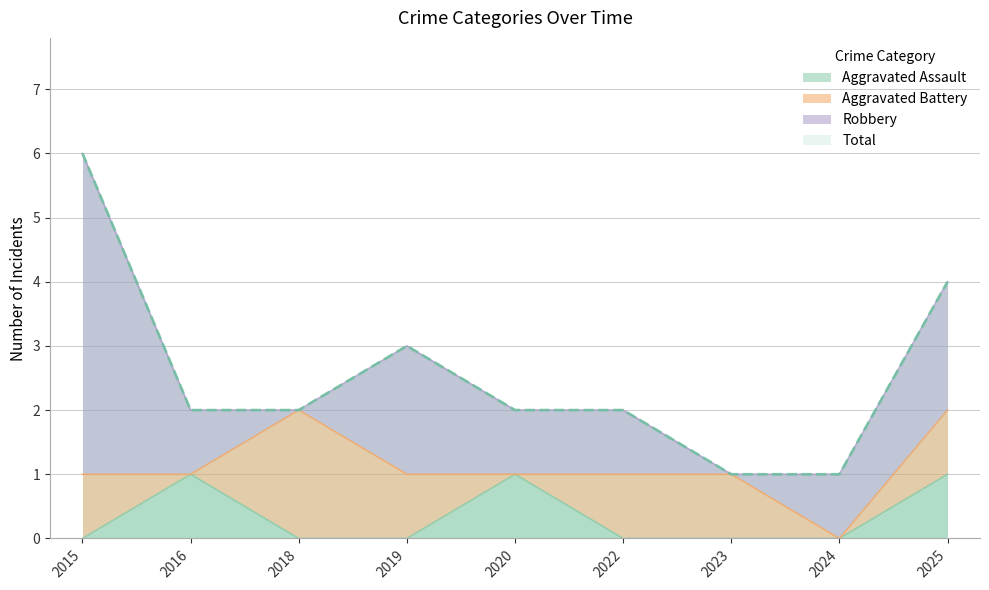

At how many categories does at least one series exceed 2?

3